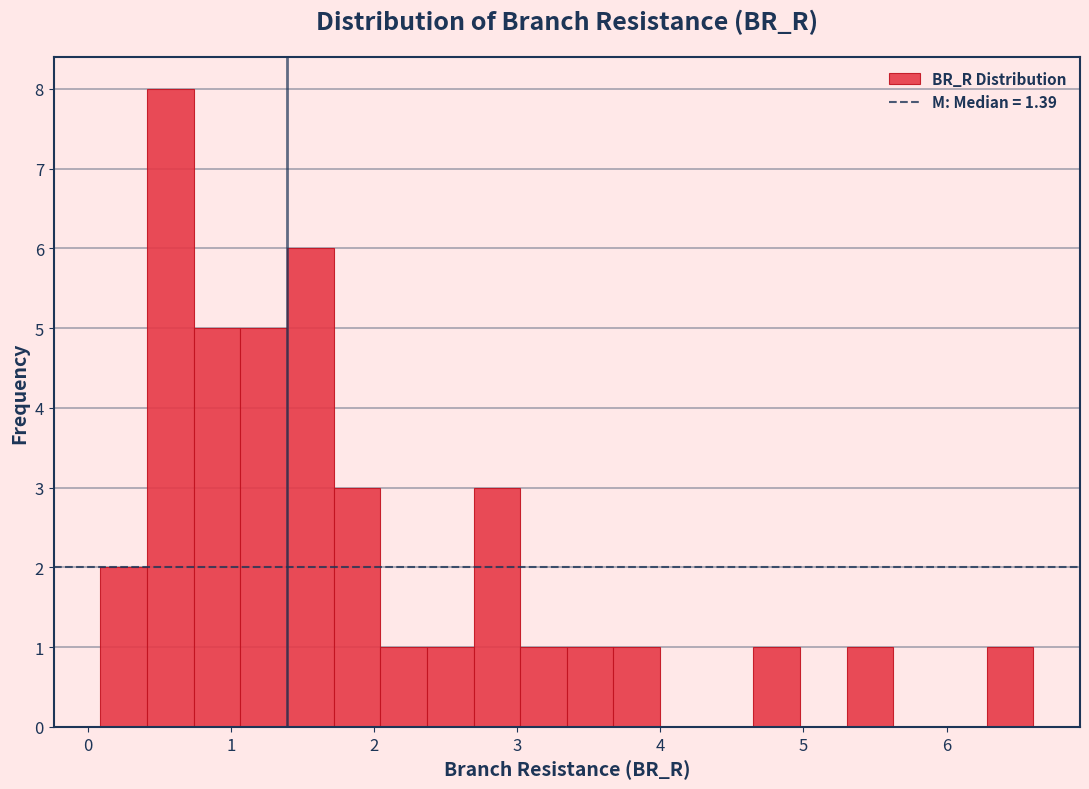

Read against the x-axis, roughly where is the centre of the tallest bar?

0.6